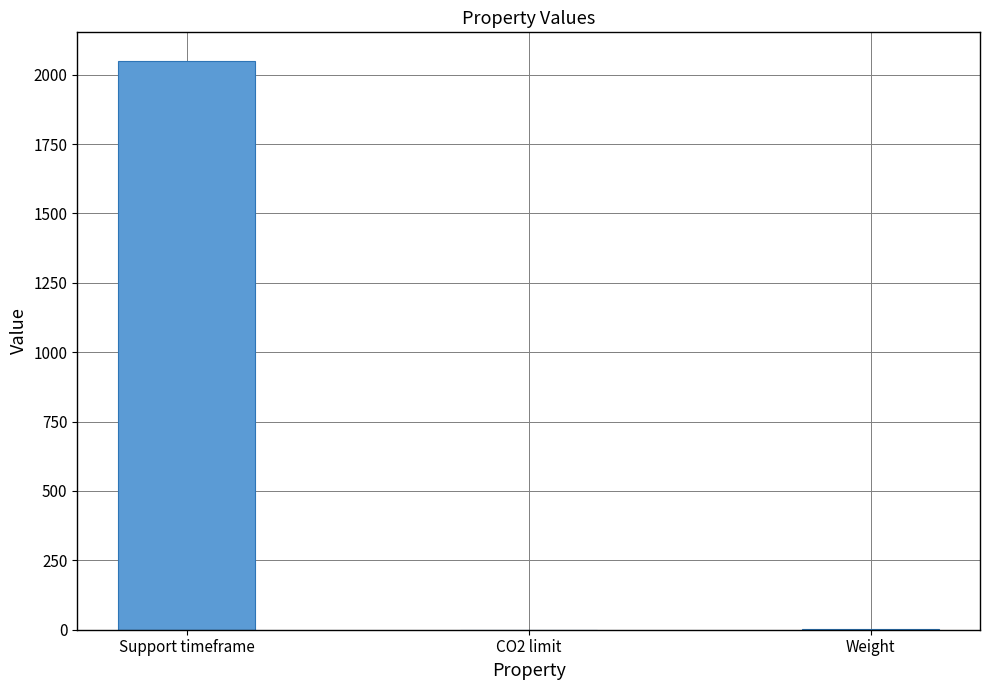

Count the number of categories in the chart.

3